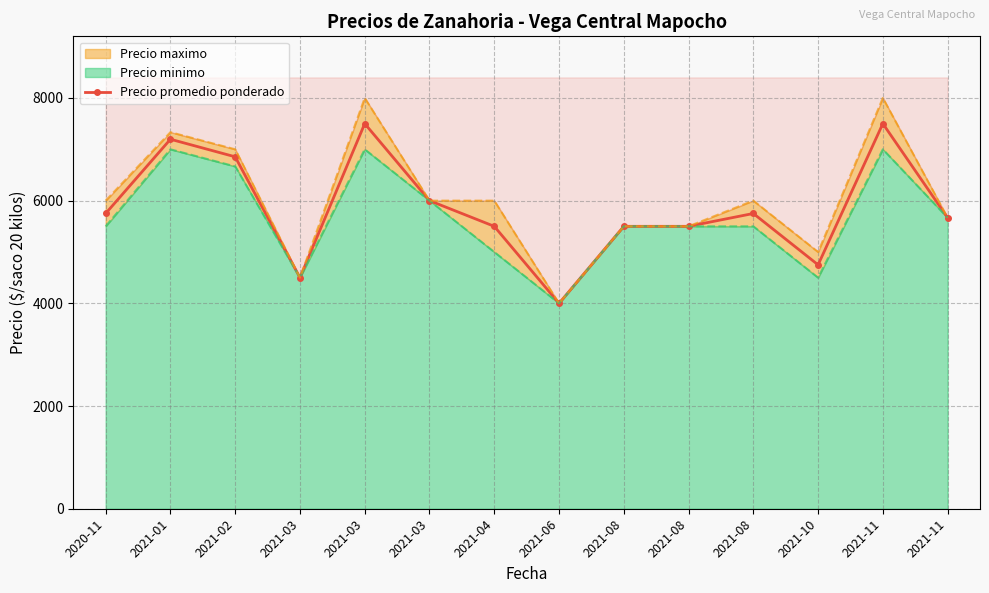

What is the sum of the values at 2021-04 and 2021-03?

11500.0